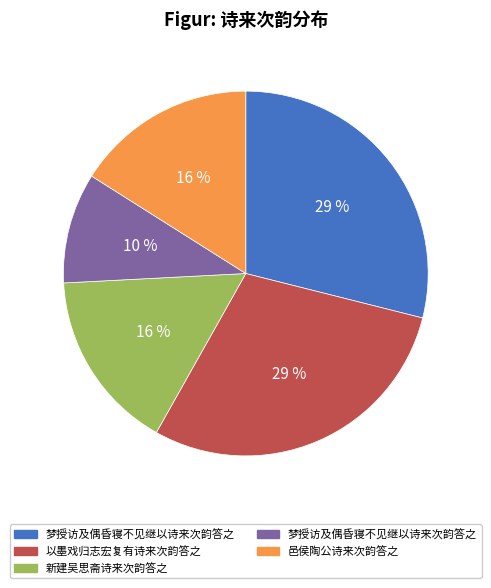

Does any single category account for the majority?

No